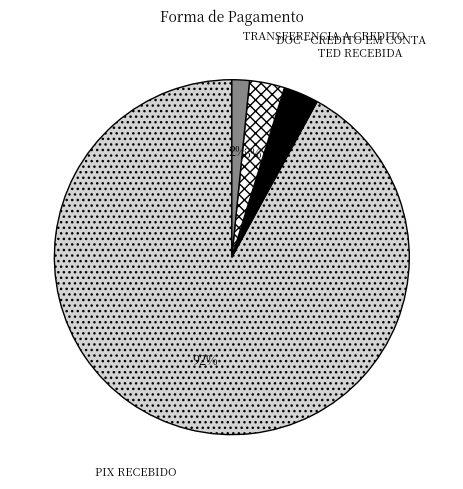

Do TED RECEBIDA and PIX RECEBIDO together represent more than half of the pie?

Yes